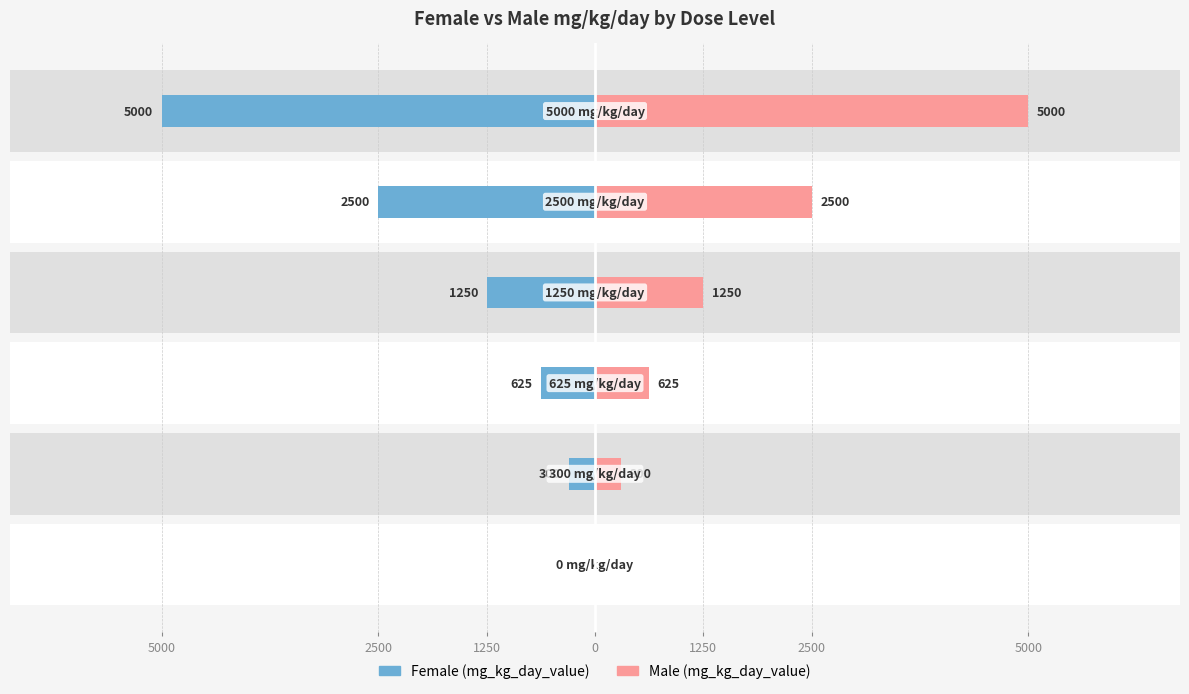

Is it true that Female (mg_kg_day_value) equals -427 at 2500?

False